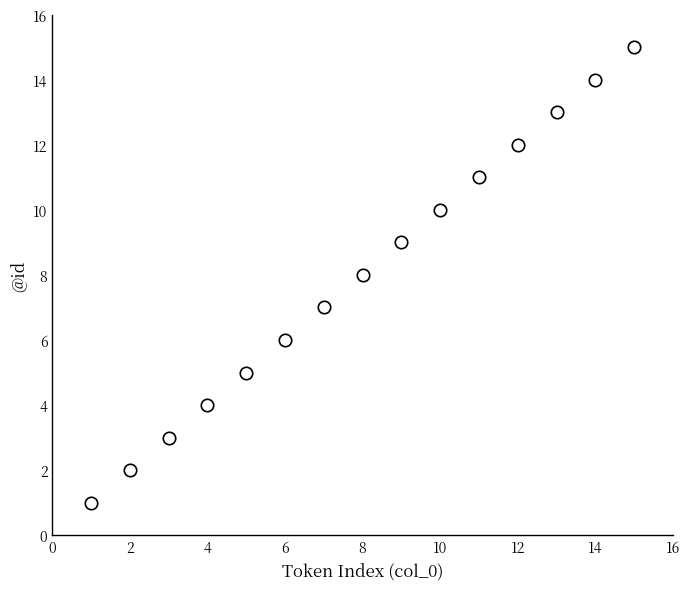

What is the range of X values (max minus min)?

14